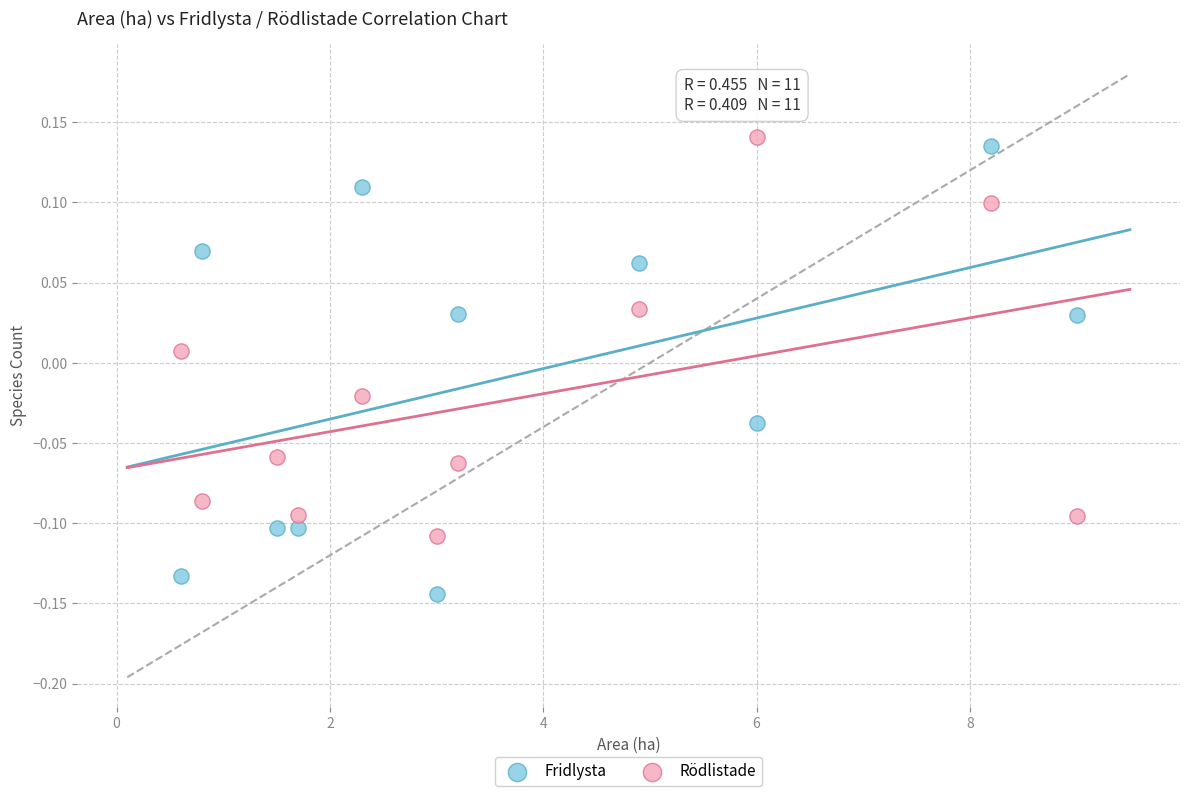

Which series reaches the minimum Y coordinate?

Fridlysta